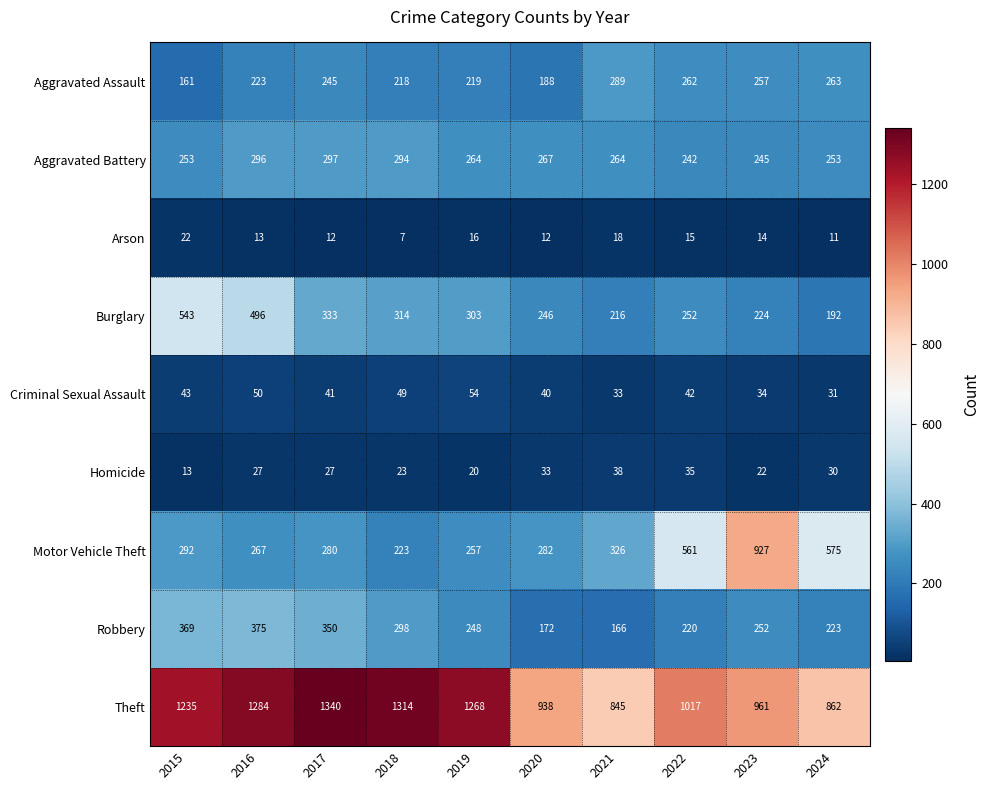

What is the average value of the Burglary series?

312